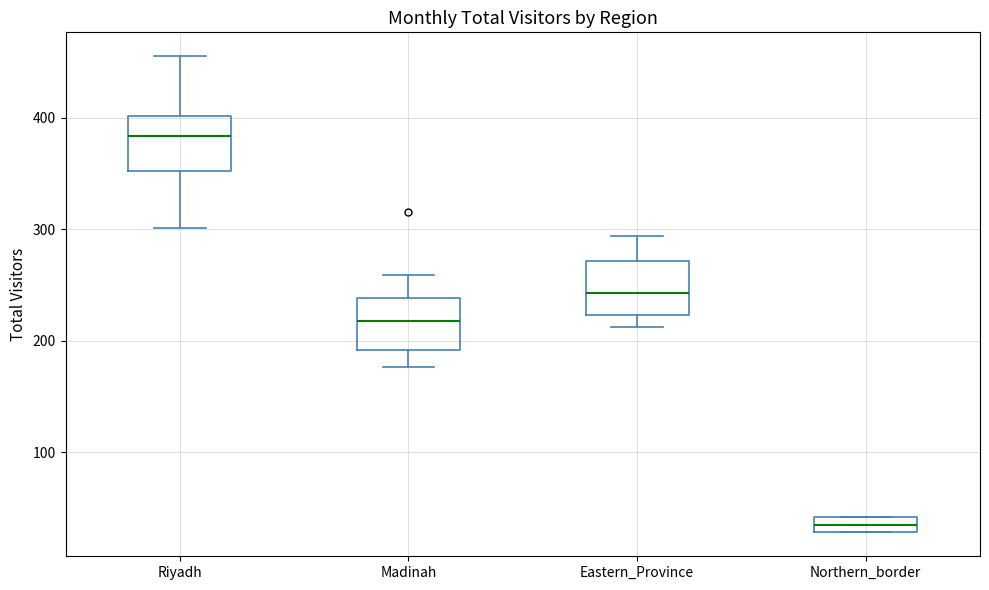

Which box has the highest median line?

Riyadh